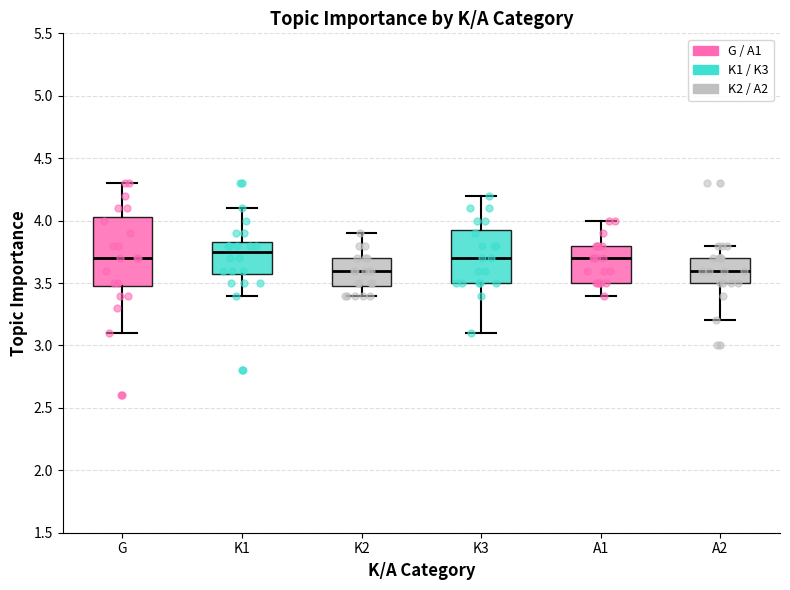

Where does the upper whisker of the box for G end on the y-axis? The values are not printed on the chart, so give them approximately, as read against the axis.

4.30